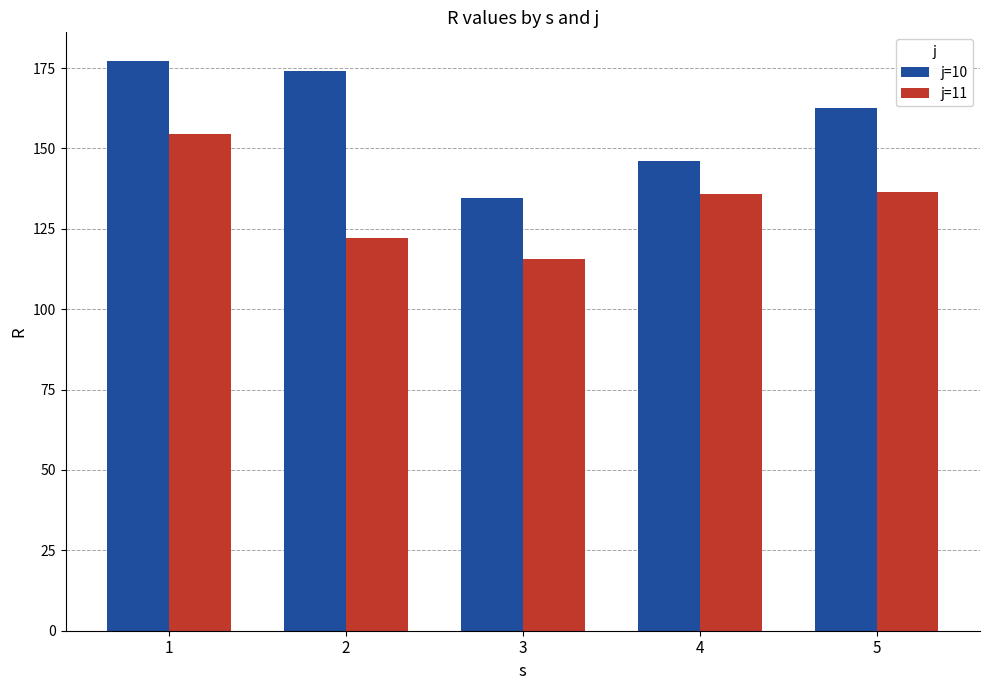

How many distinct data groups are displayed?

2